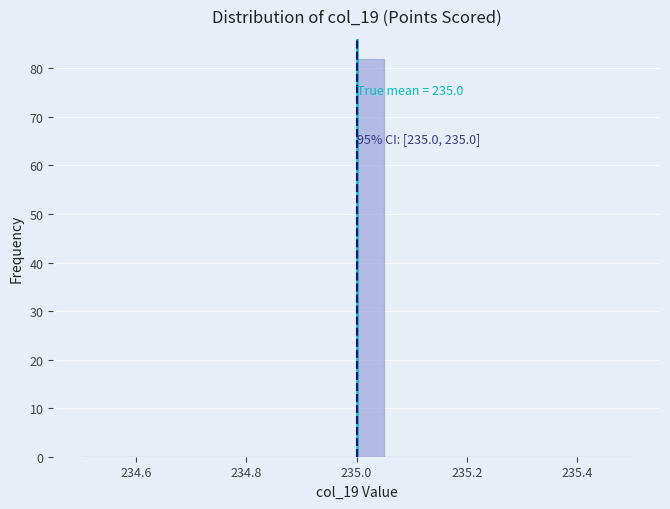

Around what value on the x-axis is the tallest bar? Give the approximate position of its centre, as read against the axis.

235.02